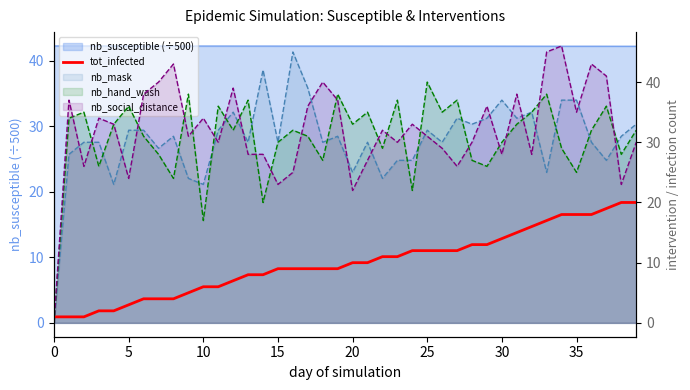

What is the label of the 5th point from the right?

35